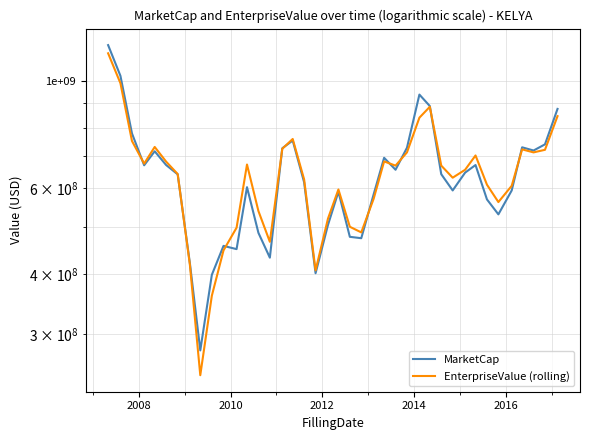

How many times do EnterpriseValue (rolling) and MarketCap cross each other?

10